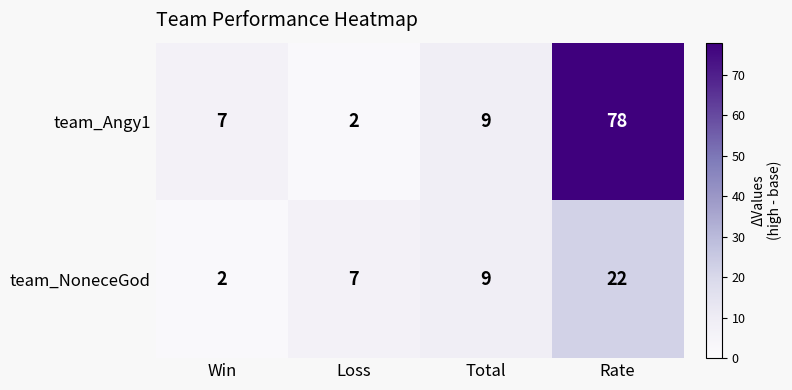

What is the sum of all team_Angy1 values?

96